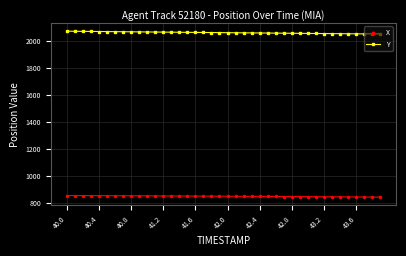

What is the value of the X point at the 16th from the left?

848.7